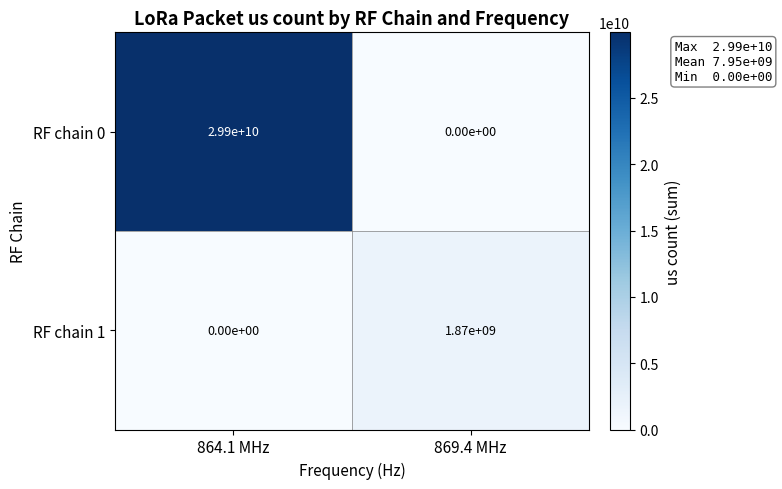

What is the difference between the RF chain 1 values at 864.1 MHz and 869.4 MHz?

1870000000